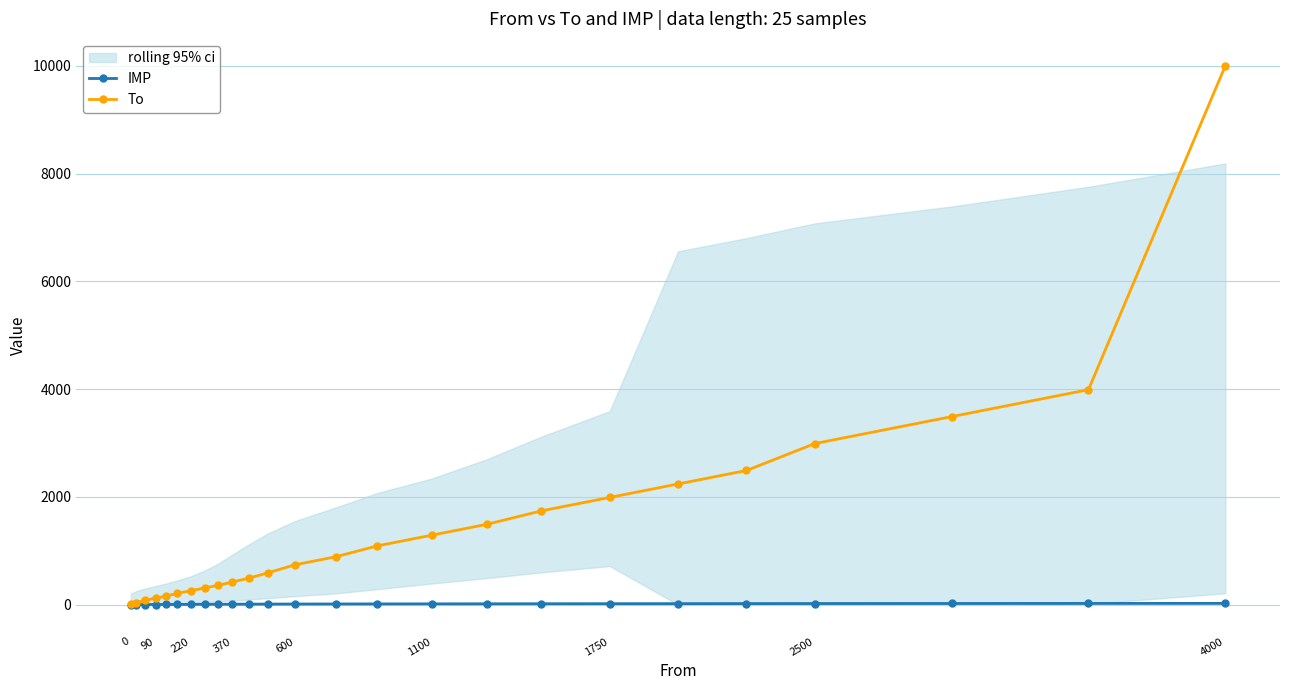

What is the difference between the IMP values at 1100 and 4000?

9